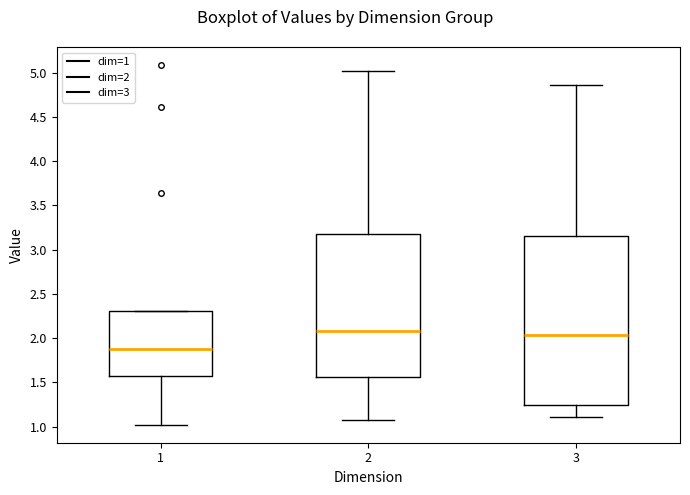

Comparing the boxes themselves (not the whiskers), which one is the tallest?

3